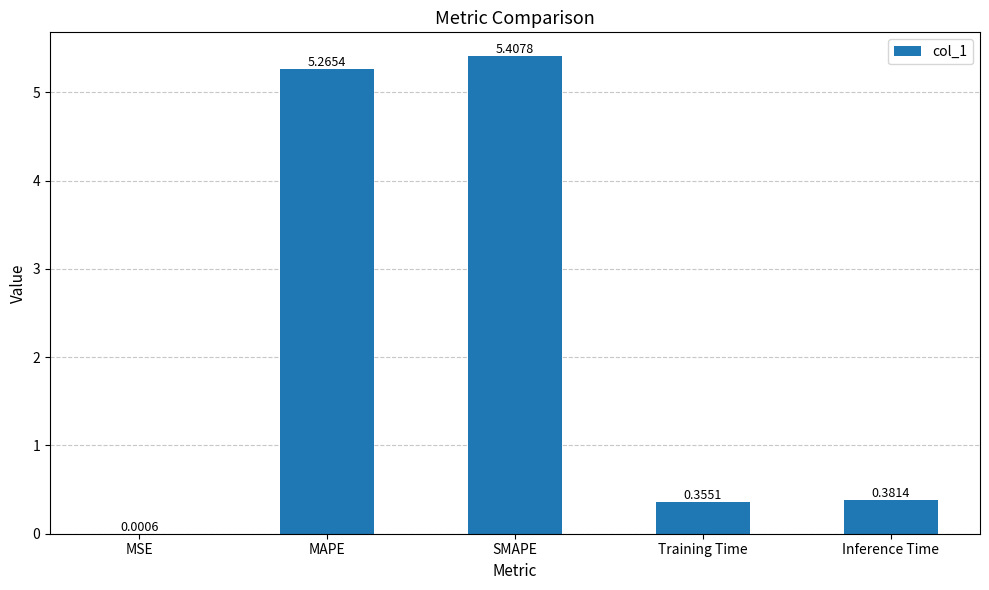

At which label is the value closest to 2?

Inference Time